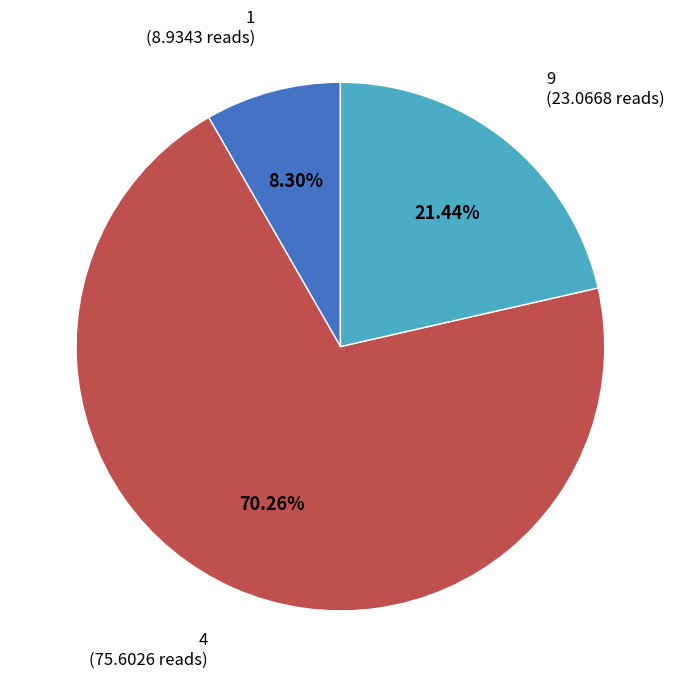

Is there any slice that represents more than half of the pie?

Yes